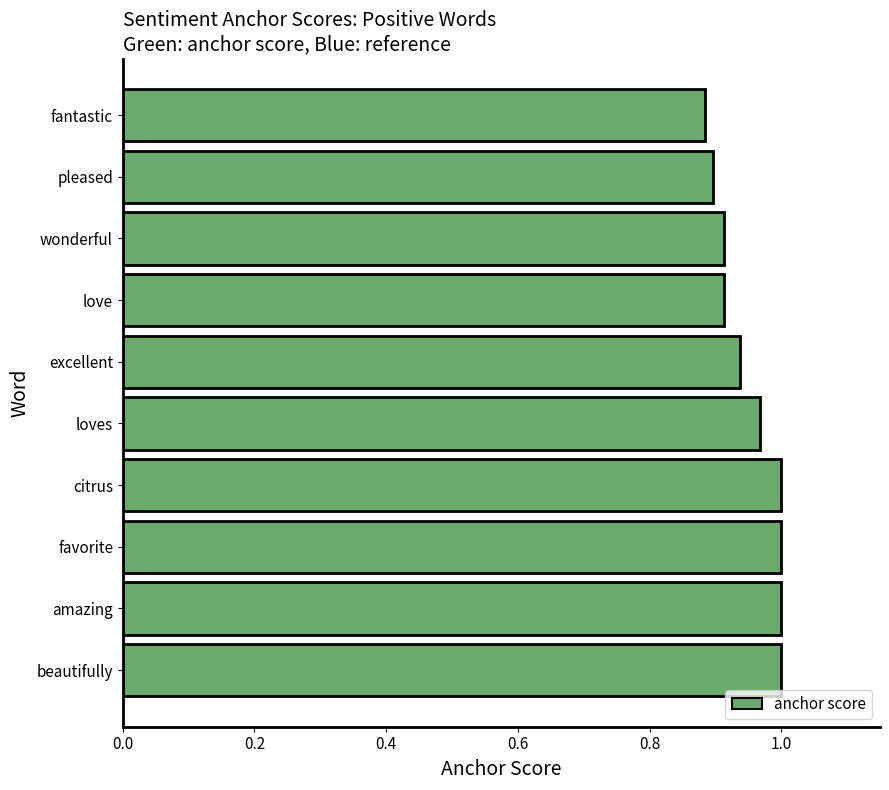

Which label corresponds to the smallest value in the chart?

fantastic